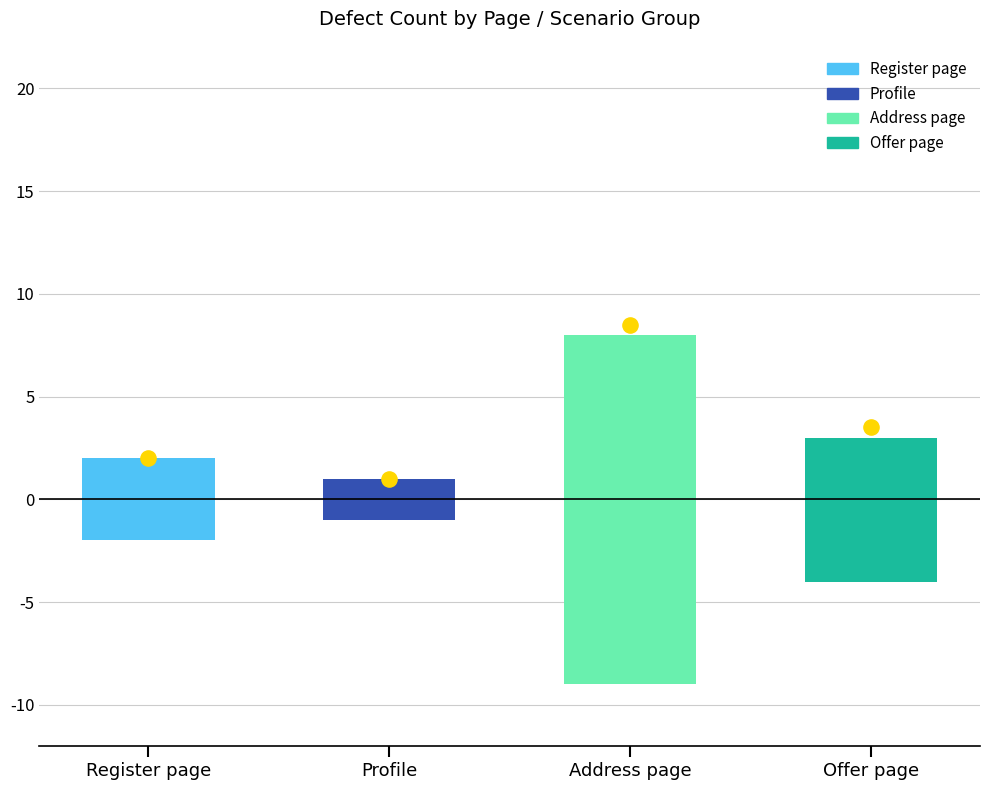

What is the change in value from Profile to Offer page?

+5